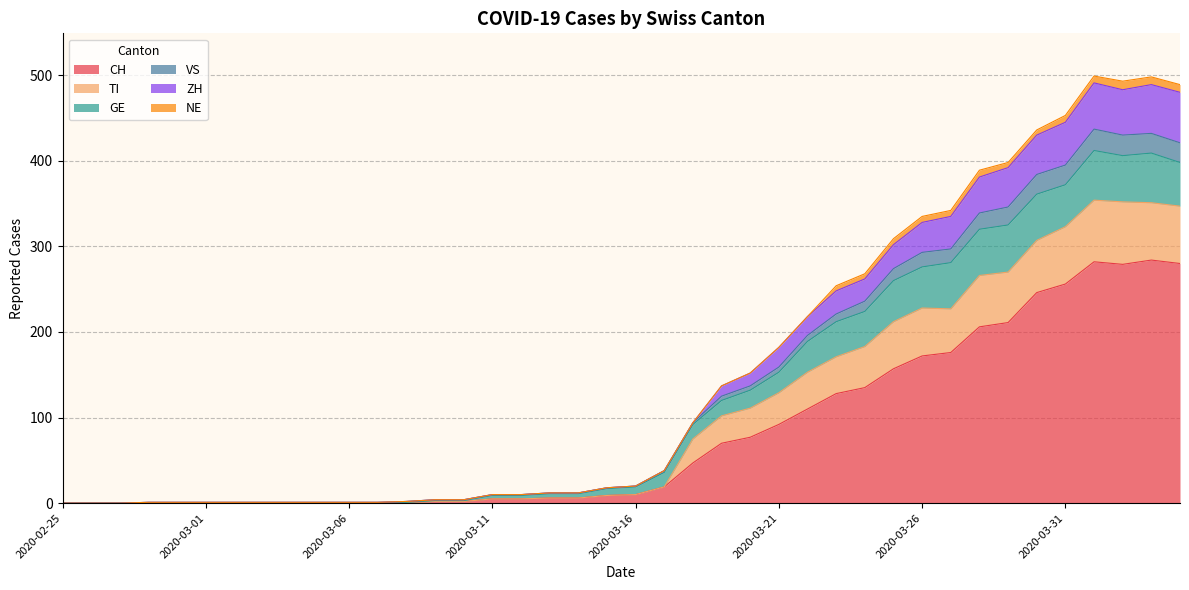

What are all the series names shown in the legend?

CH, TI, GE, VS, ZH, NE